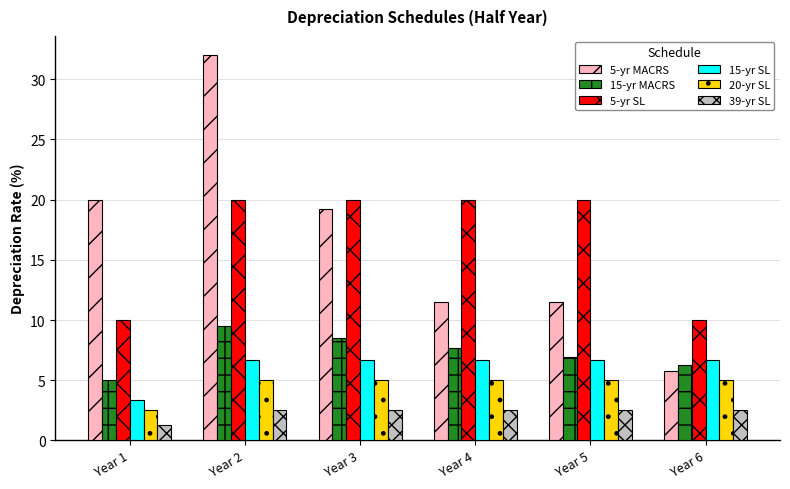

How many 5-yr SL values are between 10 and 20?

6